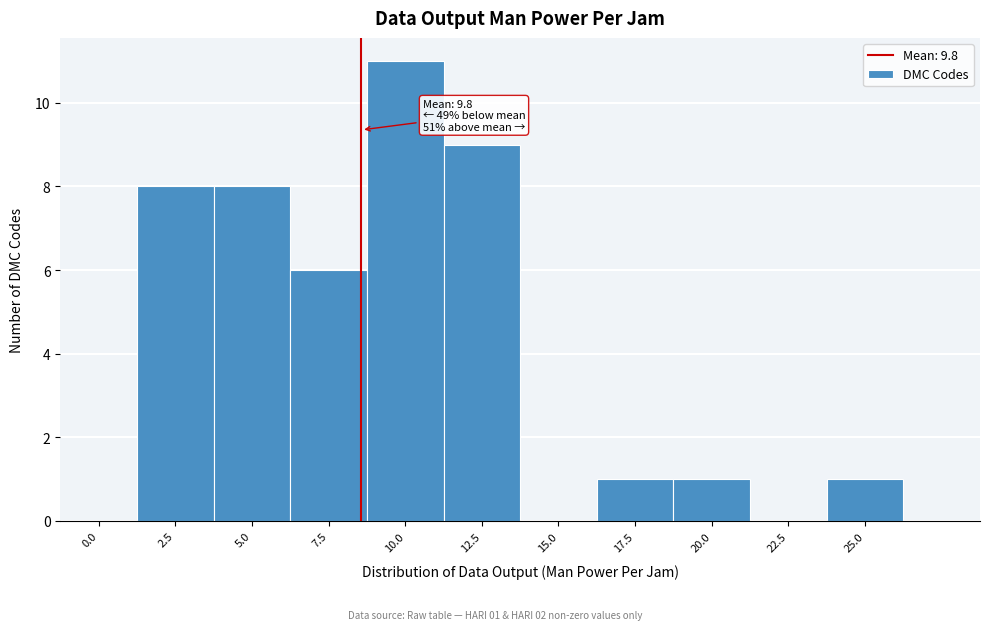

Reading left to right, what are all the values shown in this chart?

0.0=0	2.5=8	5.0=8	7.5=6	10.0=11	12.5=9	15.0=0	17.5=1	20.0=1	22.5=0	25.0=1